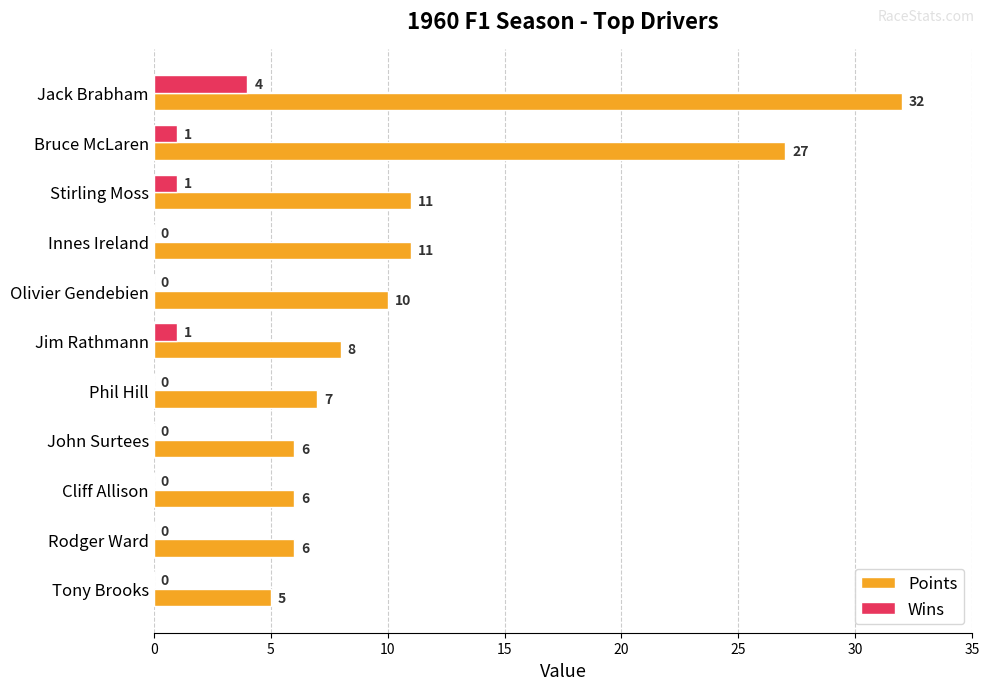

What is the sum of all Points values?

129